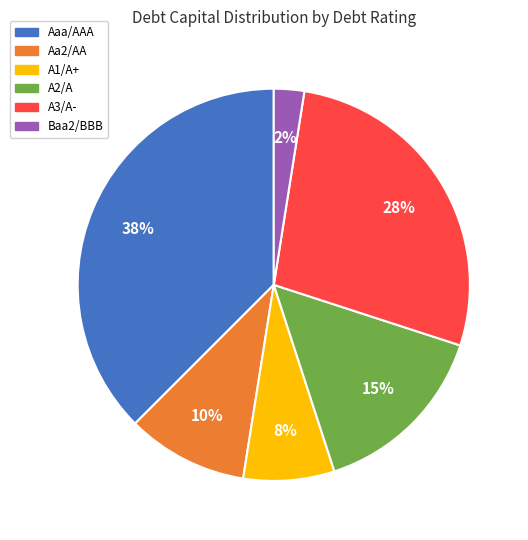

Is the sum of A3/A- and A1/A+ greater than half?

No